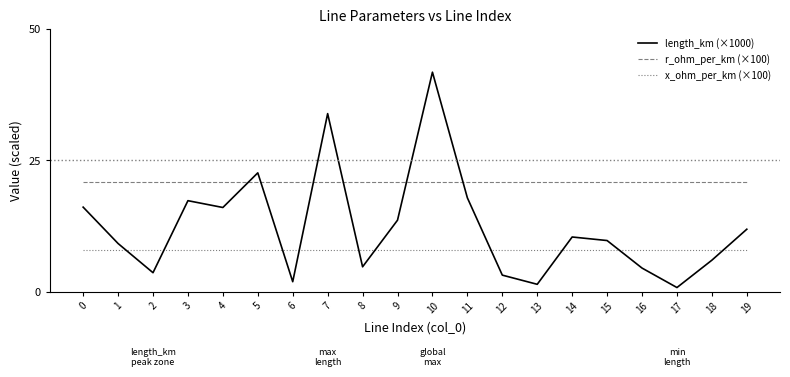

Rank the series by their average value, from highest to lowest.

r_ohm_per_km (×100), length_km (×1000), x_ohm_per_km (×100)